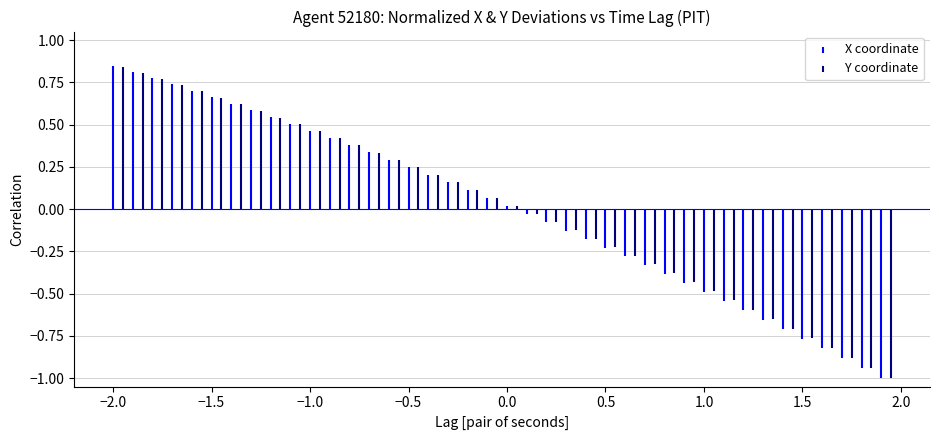

True or false: Y has a value of -1.4 at 37.

False